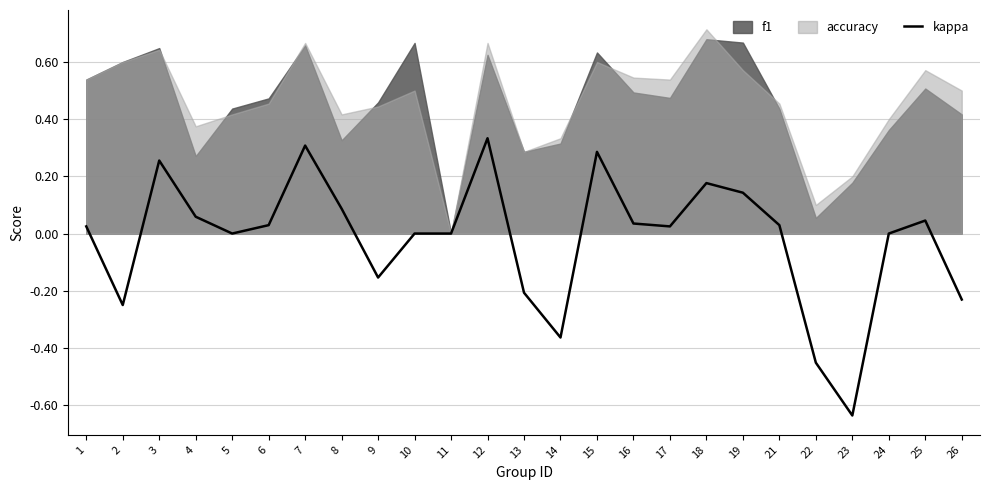

How many values are below zero?

7